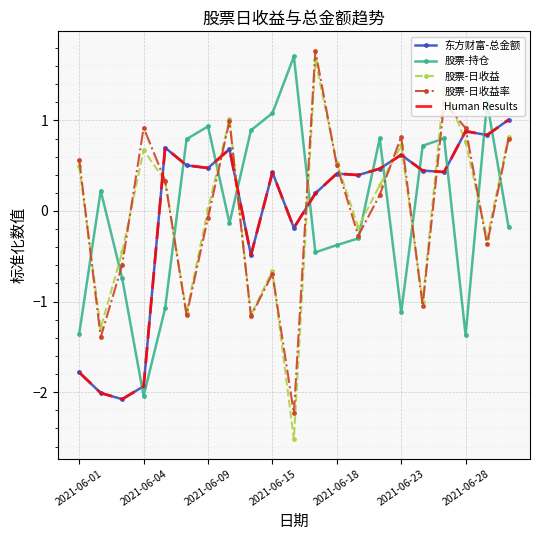

True or false: 股票-日收益率 and Human Results cross at least once.

True